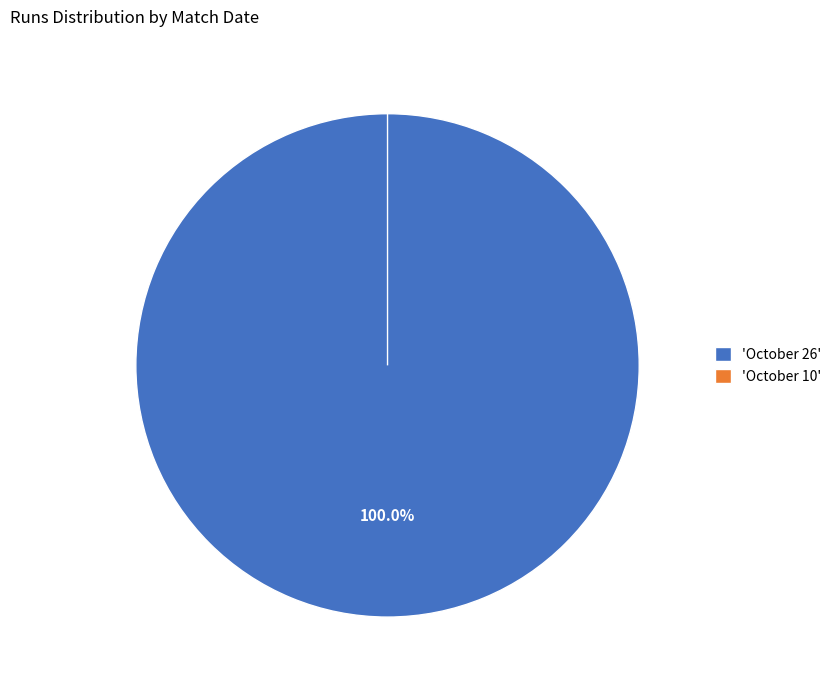

Does October 26 represent more than half of the total?

Yes